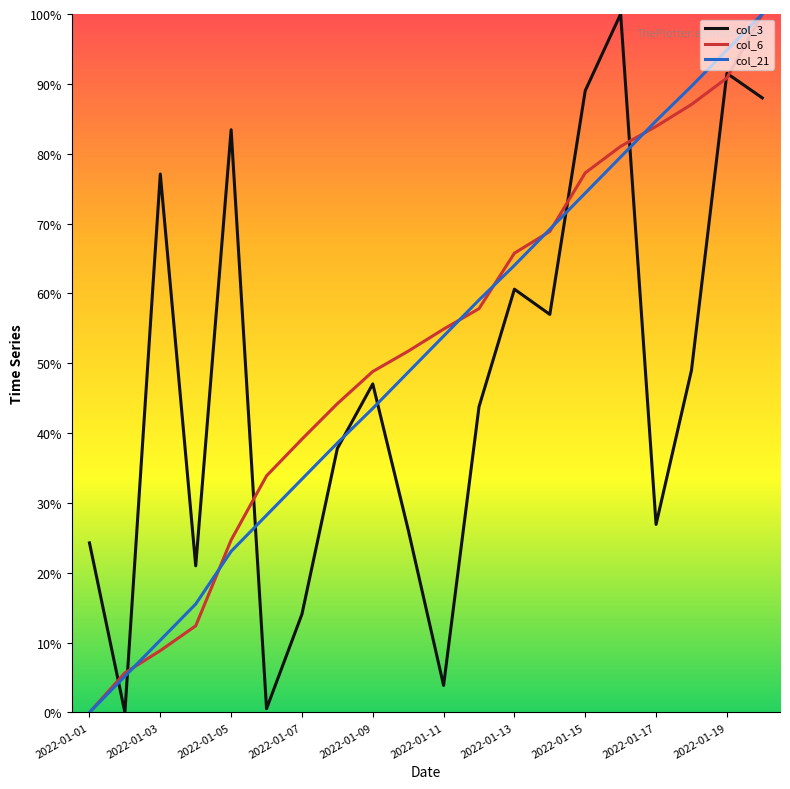

List the series in order of their overall mean, lowest first.

col_3, col_21, col_6